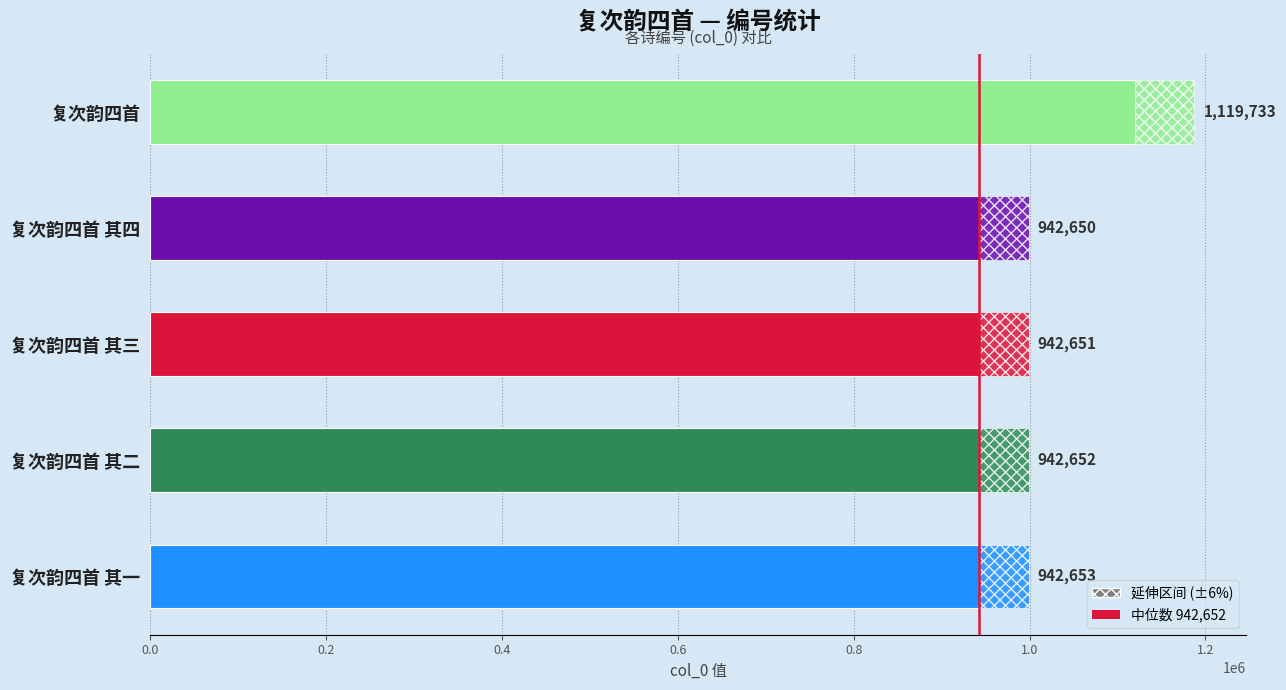

The value at 复次韵四首 is 1119733. True or false?

True